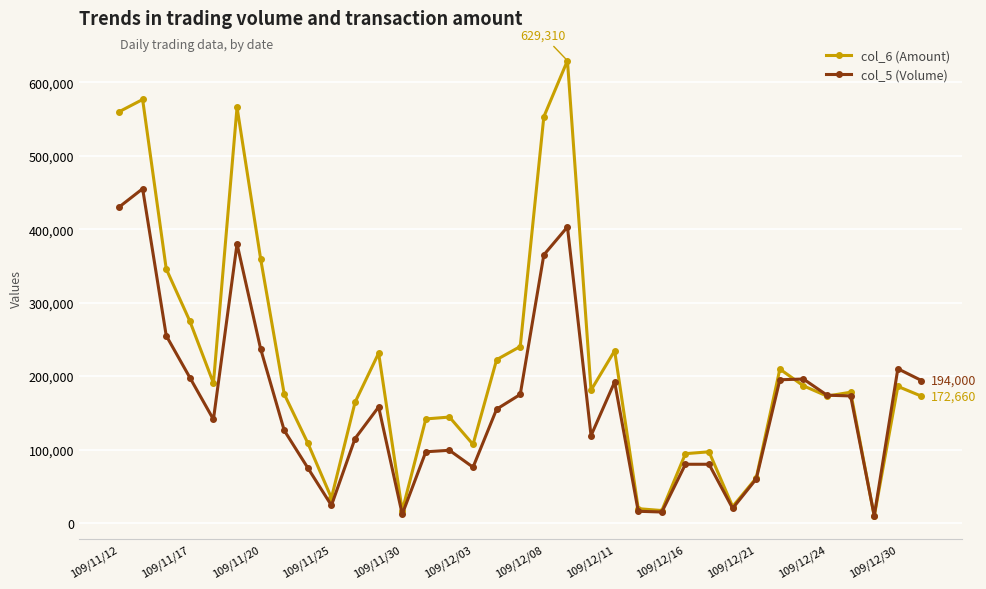

How many data points in col_5 (Volume) are less than 155000?

17